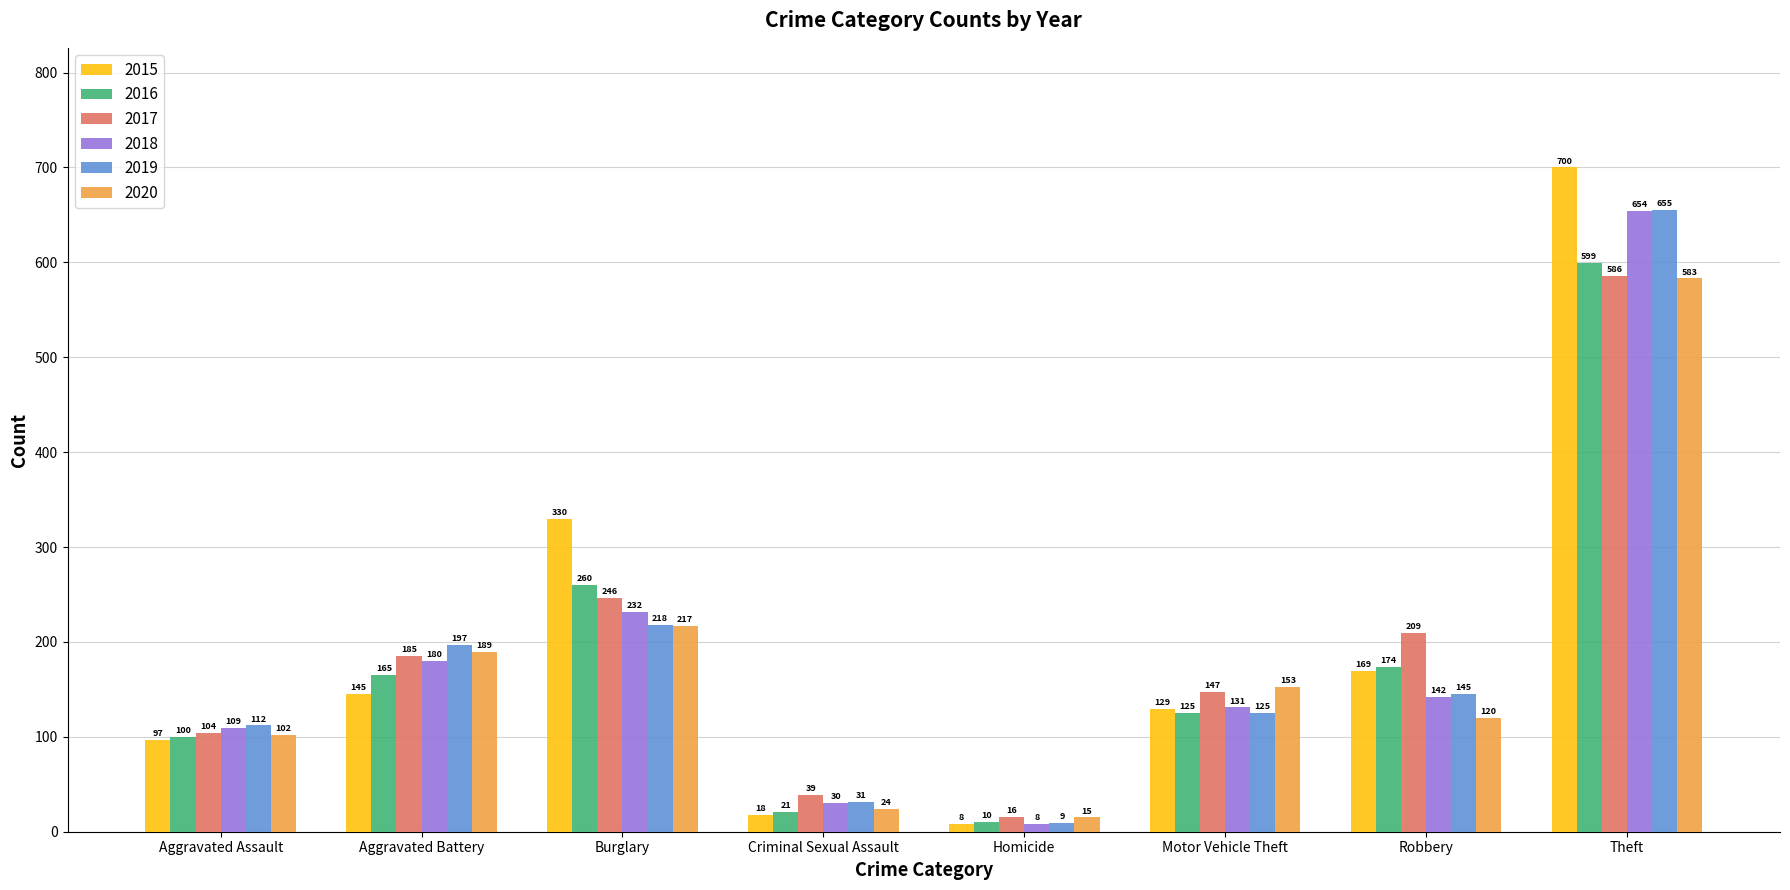

Which category has the highest value in the 2016 series?

Theft